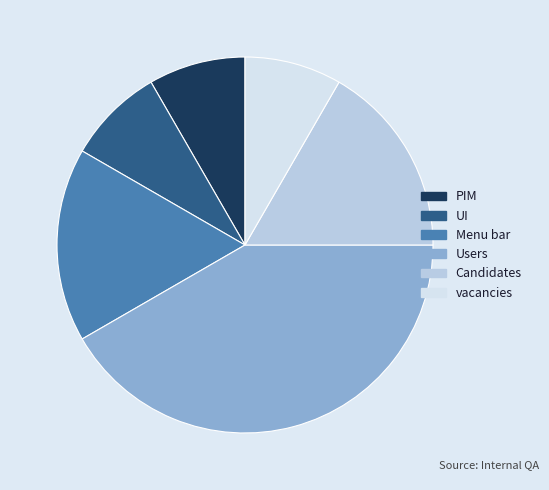

How many segments does this pie chart have?

6